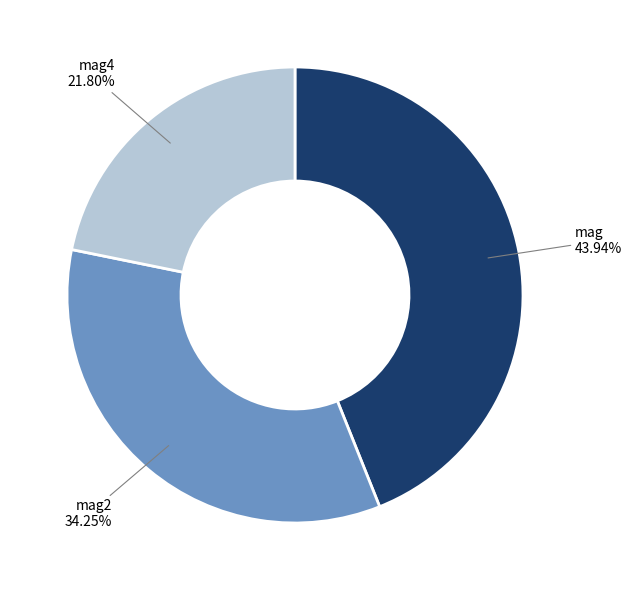

Is there a majority slice in this chart?

No